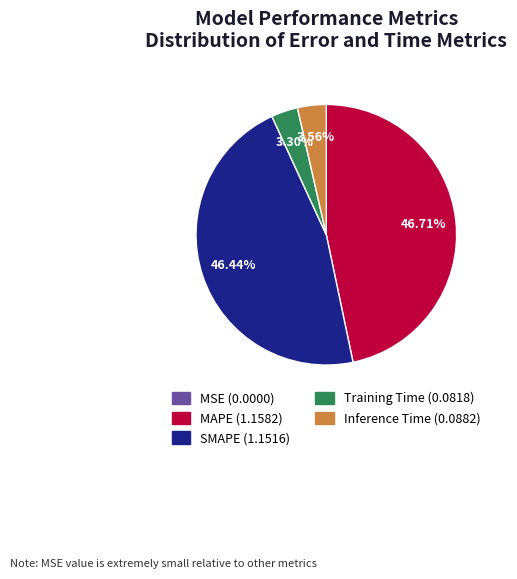

Does MAPE represent more than half of the total?

No